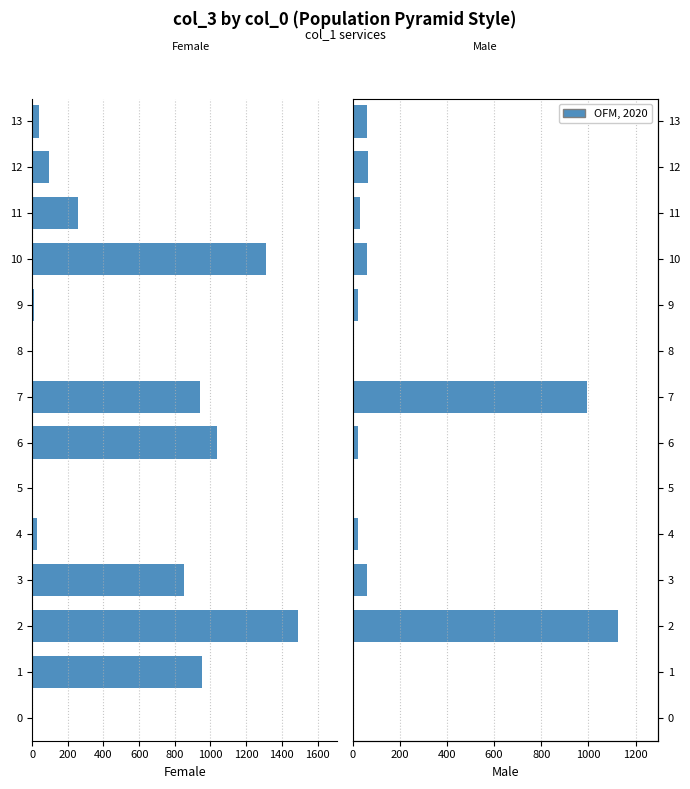

Reading left to right, what are all the values shown in this chart?

Female: -1	-955	-1488	-850	-25	-1	-1038	-941	-1	-13	-1310	-260	-94	-40
Male: 1	1	1126	59	22	1	22	994	1	22	62	30	66	62